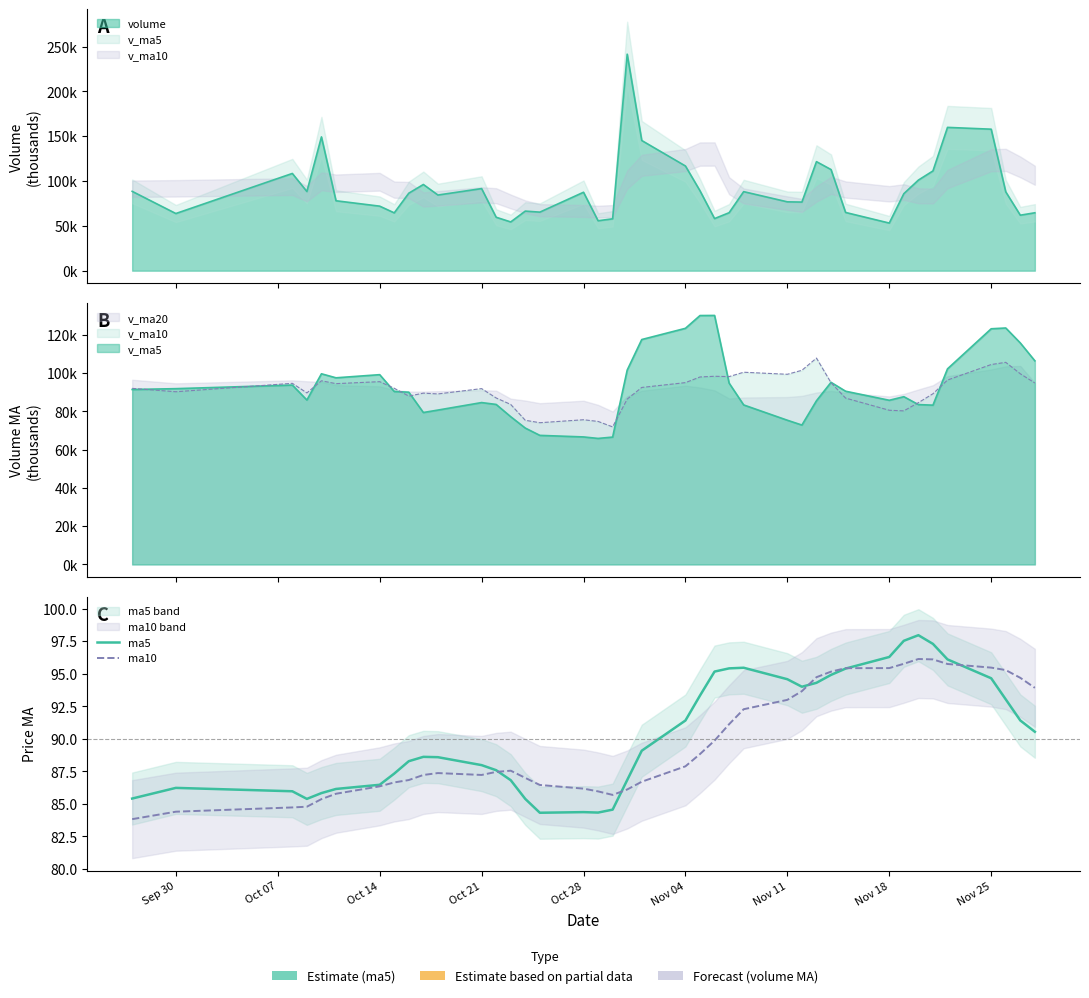

How many interior local peaks does the ma5 series have?

5